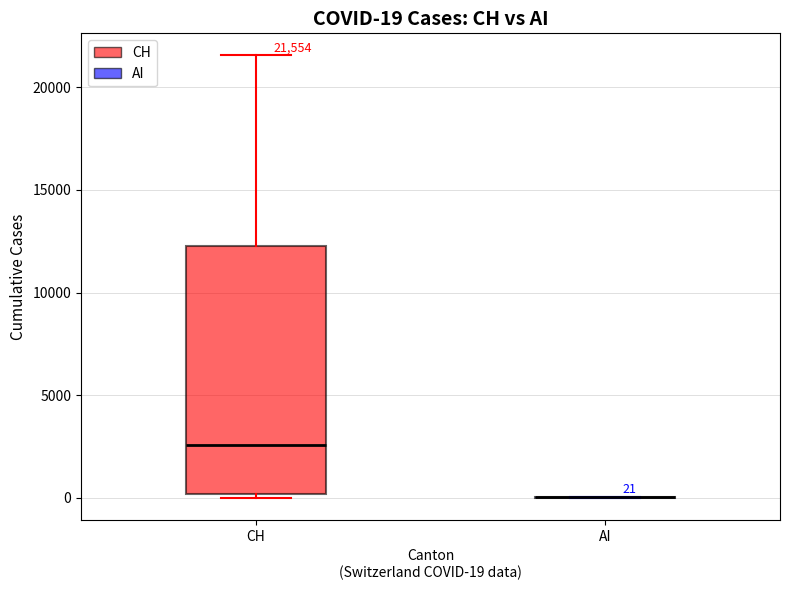

Which box is the tallest, from its lower edge to its upper edge?

CH